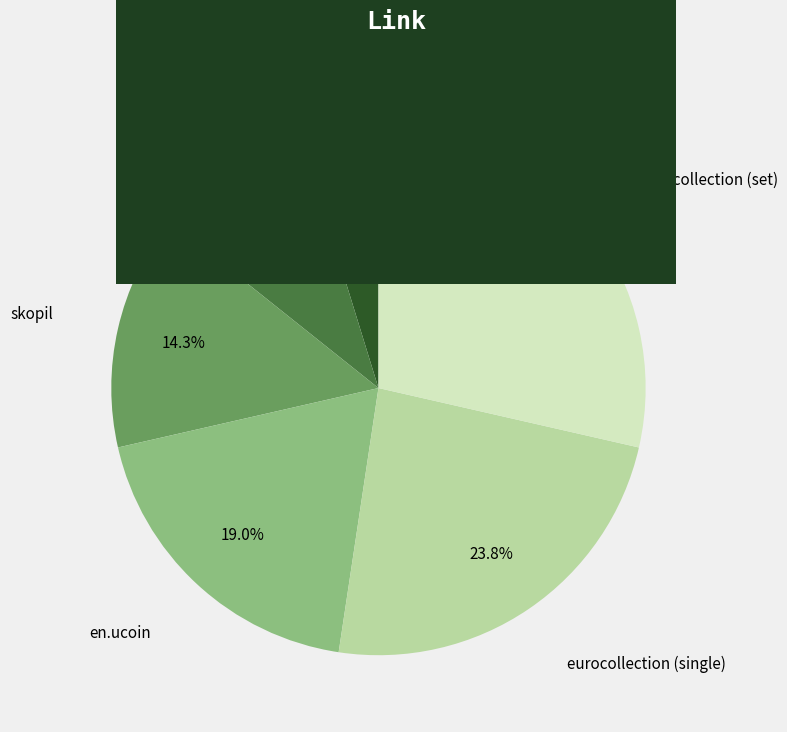

Is there any slice that represents more than half of the pie?

No